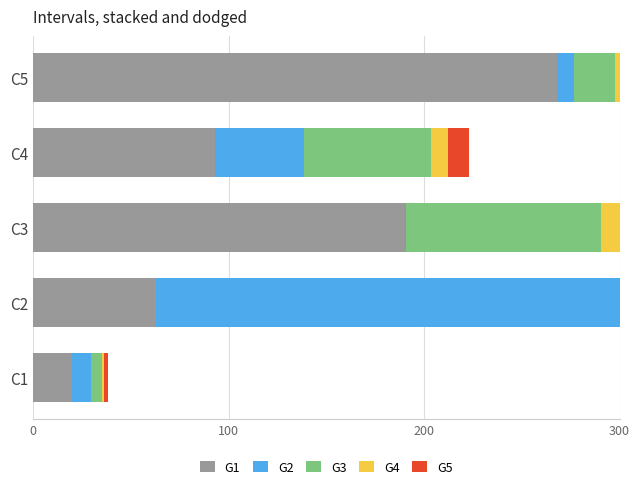

What is the difference between the maximum and minimum values in the G1 series?

247.7